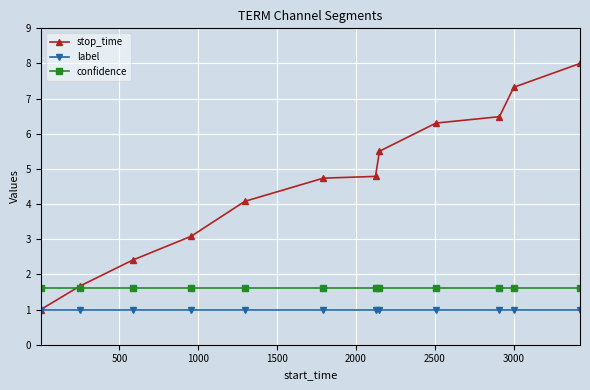

What is the value of the confidence point at the 1st from the left?

1.6